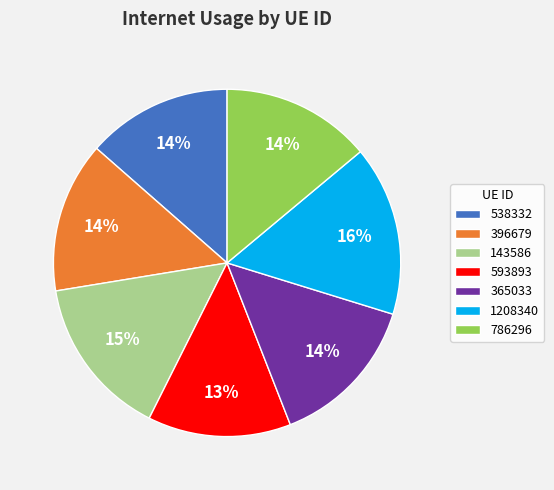

Is 538332 the majority of the pie?

No